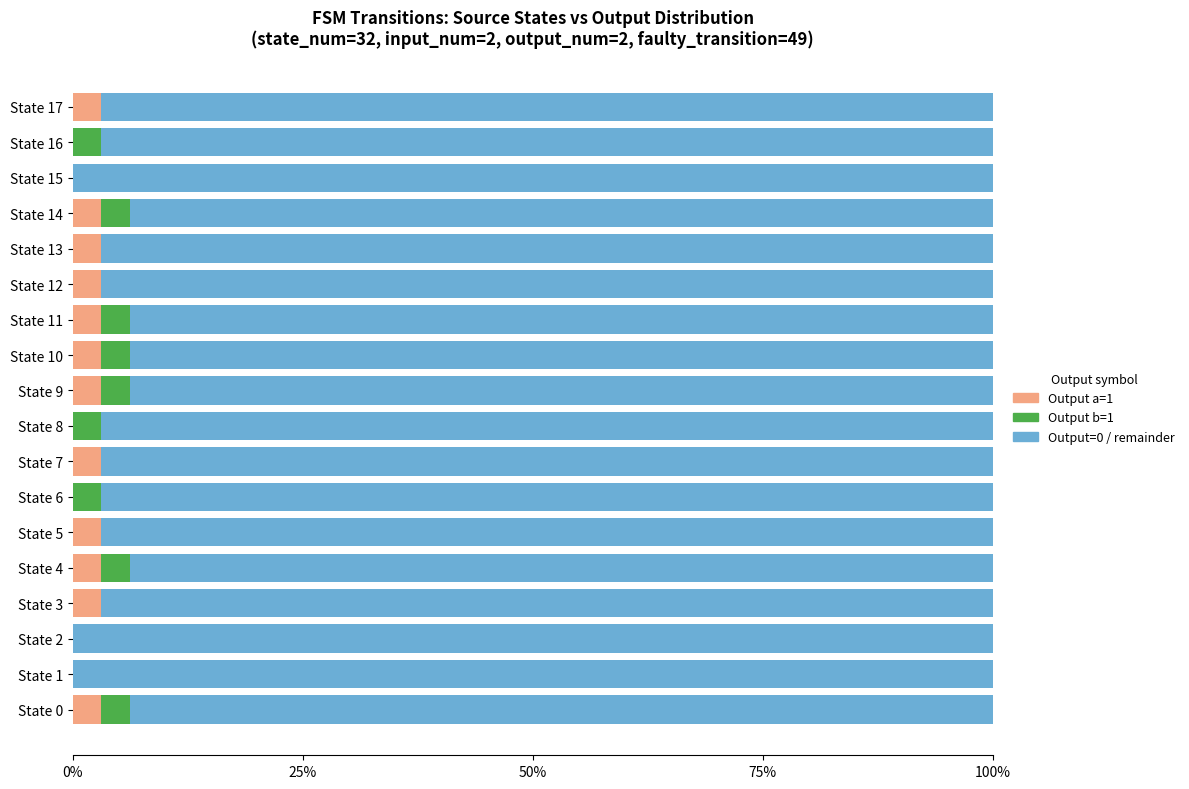

What is the total value across all series at State 15?

100.0